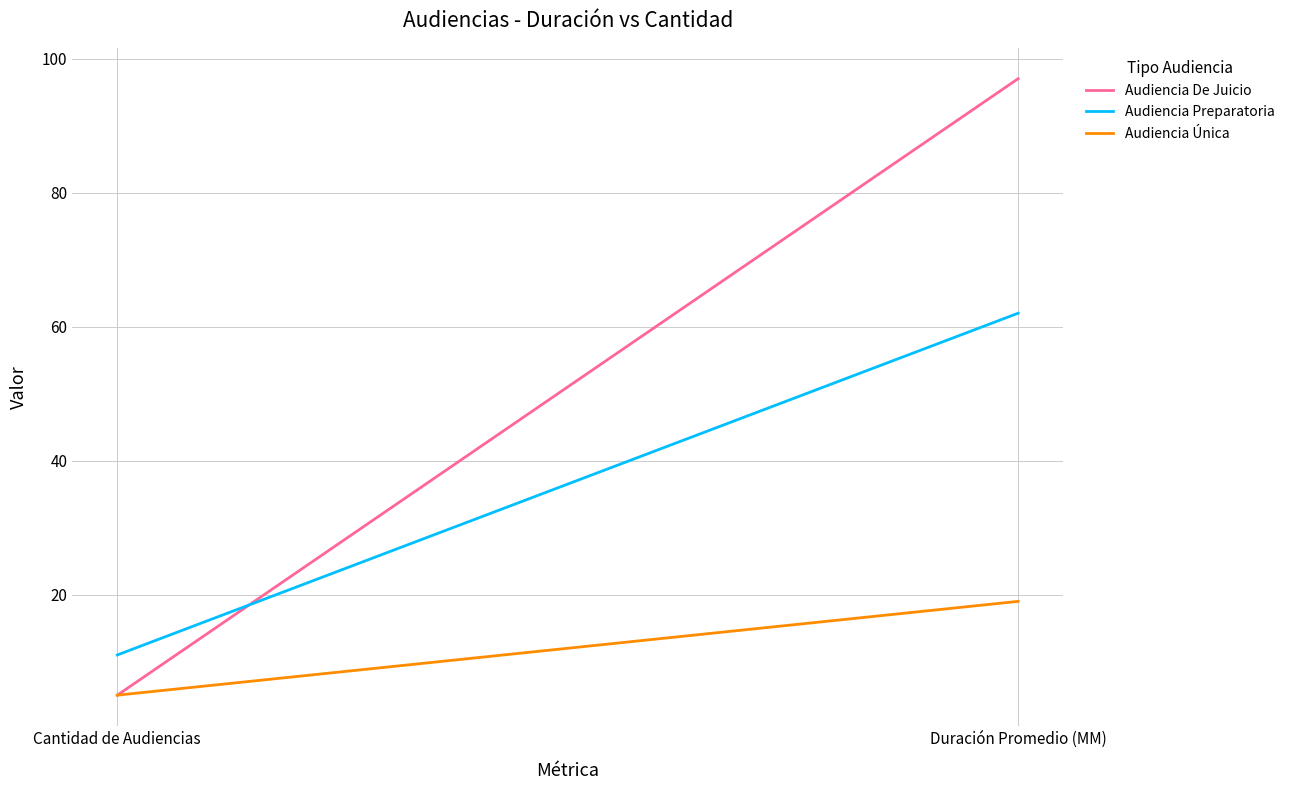

Is it true that Audiencia Única equals 8 at Cantidad de Audiencias?

False